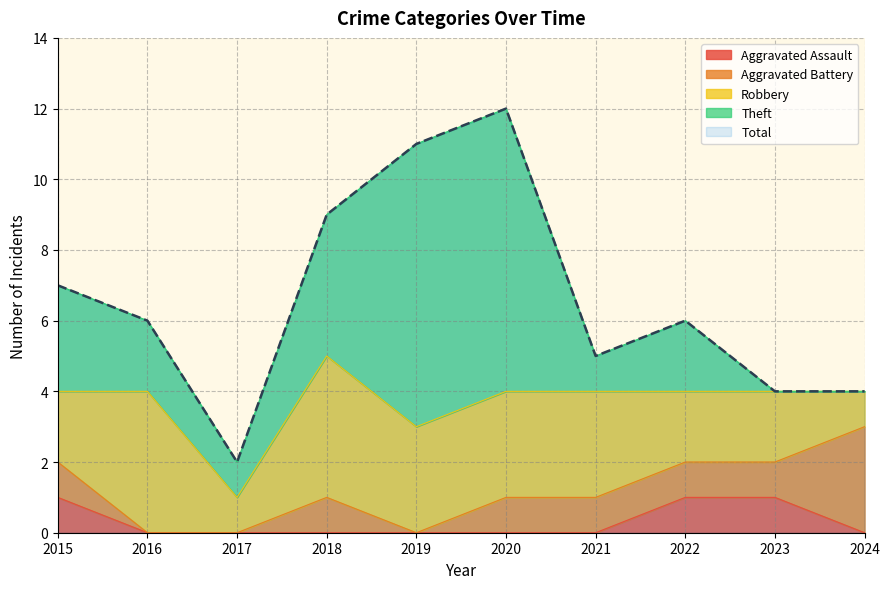

Rank the series at 2020 from lowest to highest value.

Aggravated Assault, Aggravated Battery, Robbery, Theft, Total